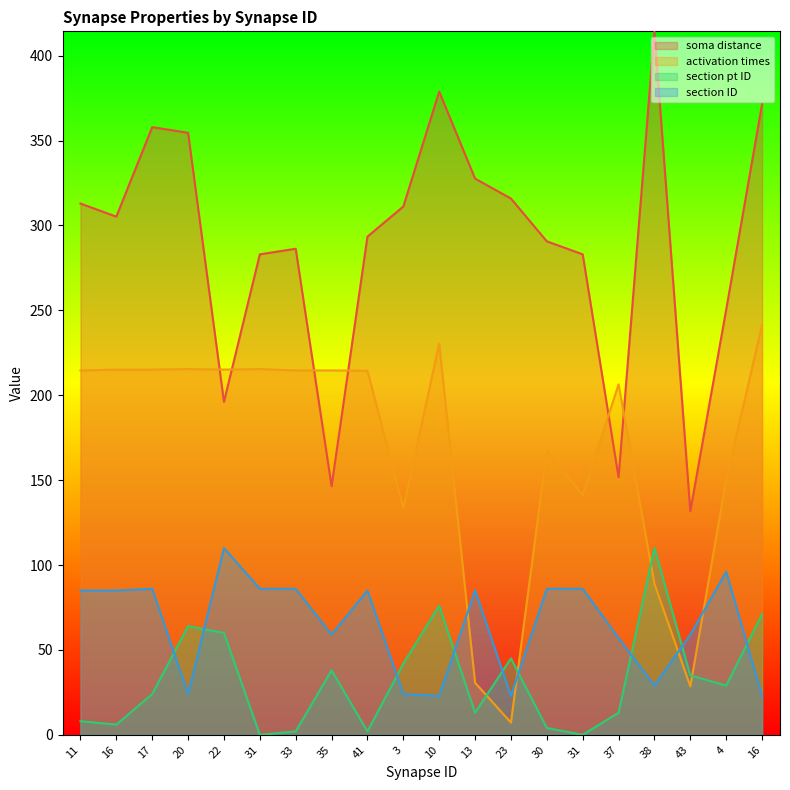

How many categories are shown in the chart?

20